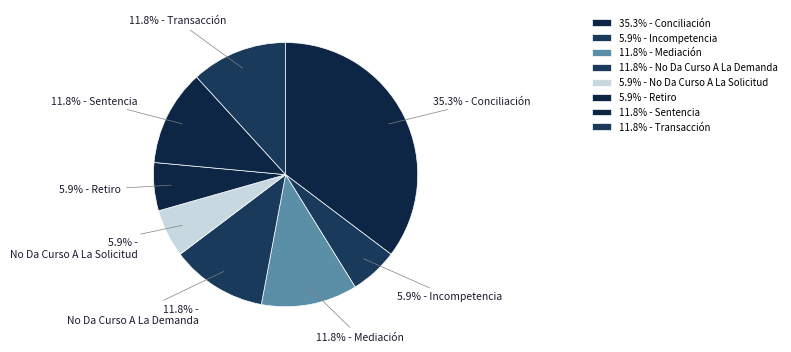

How many slices are in this pie chart?

8